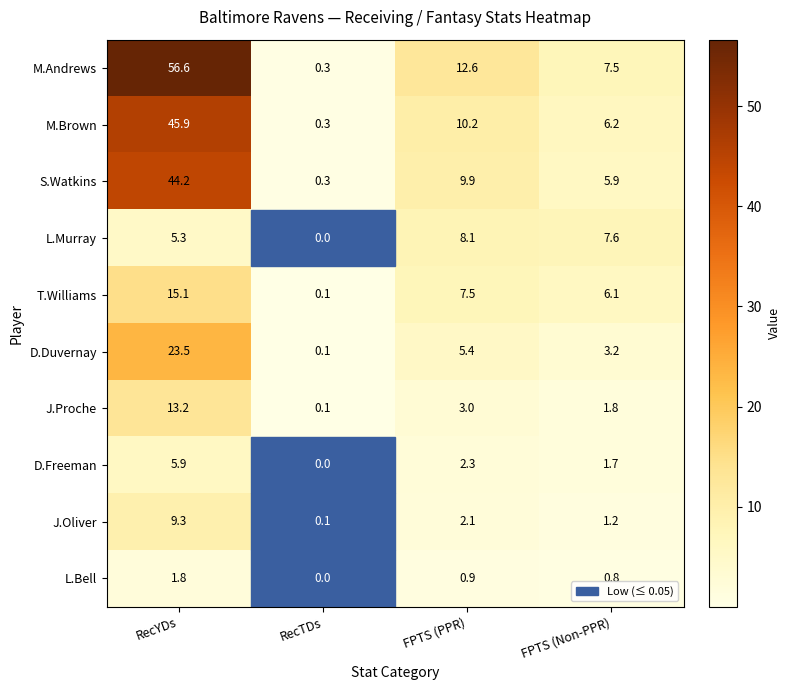

What is the difference between the maximum and minimum values in the J.Proche series?

13.1